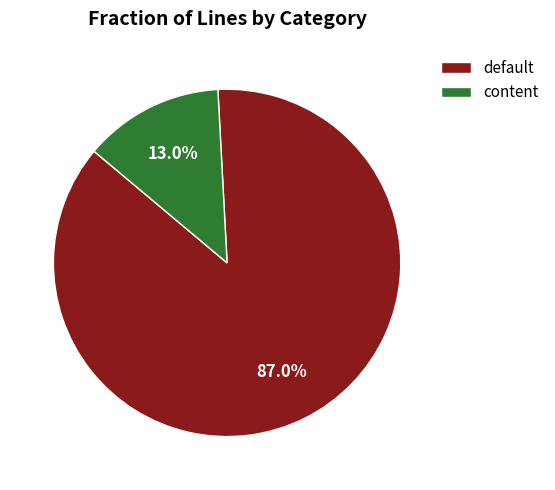

Is it true that content is 20% of the pie?

False